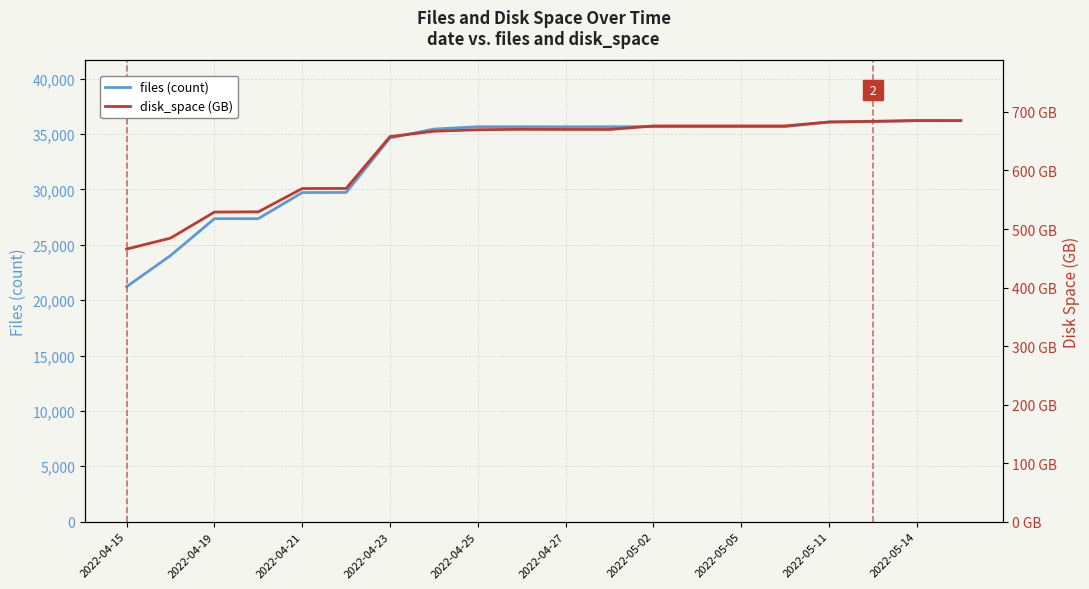

At which category does disk_space (GB) reach its first local valley?

11